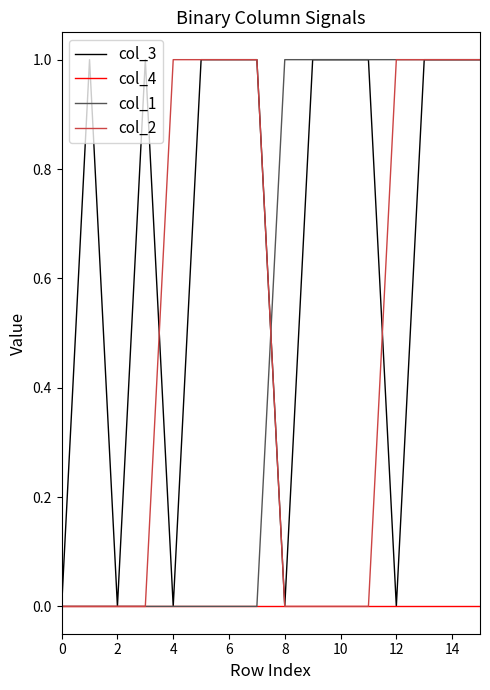

True or false: col_3 and col_1 intersect in this chart.

True